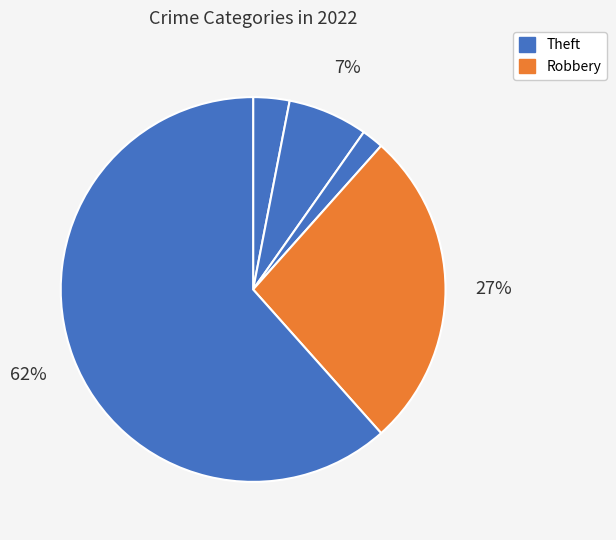

Count the number of slices in the pie.

5